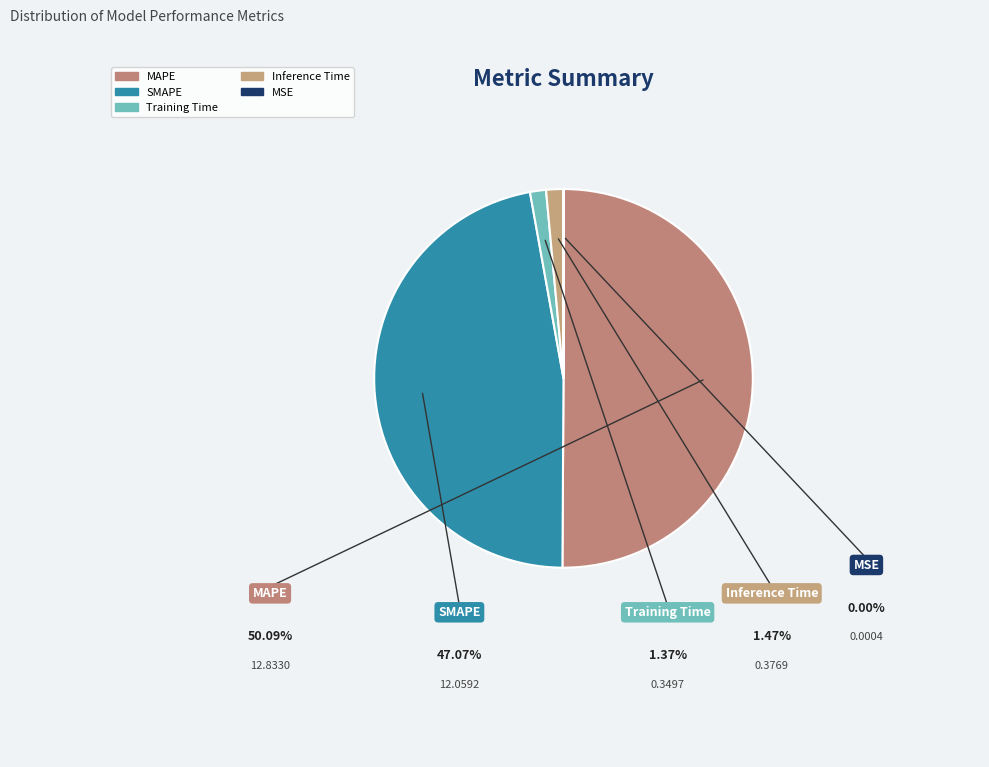

What is the change in value from MAPE to Training Time?

-12.5